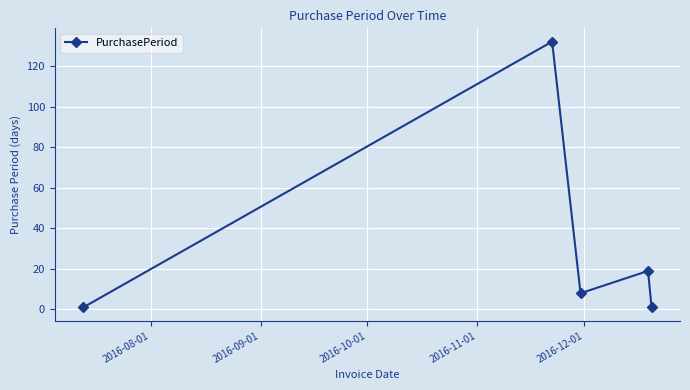

What is the smallest value displayed?

1